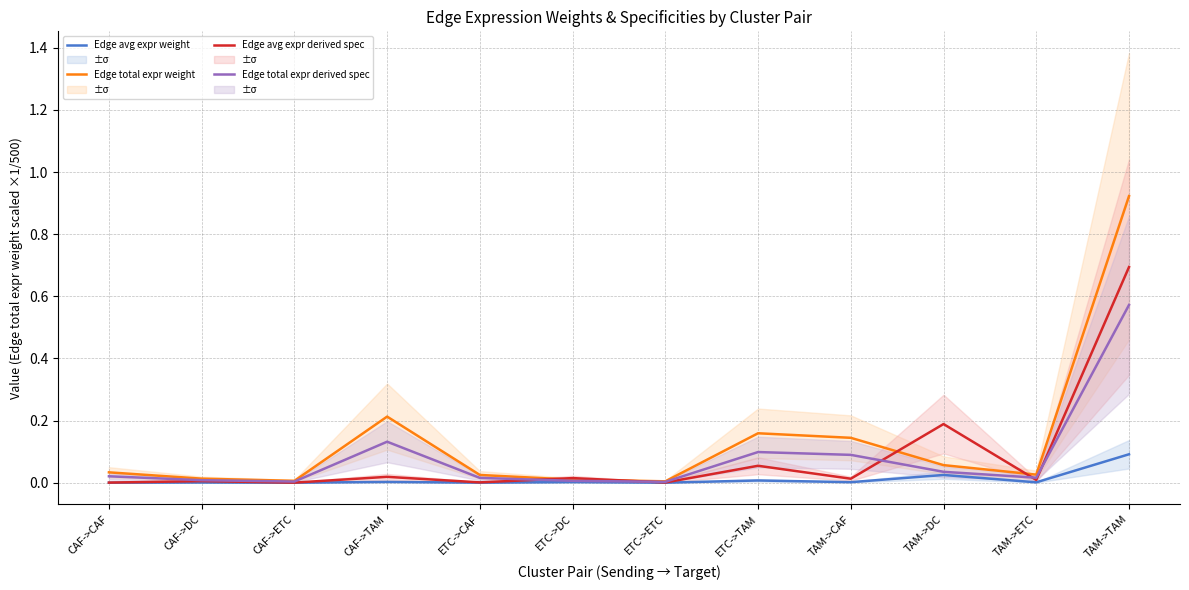

Which series has the largest range (max minus min)?

Edge total expr weight